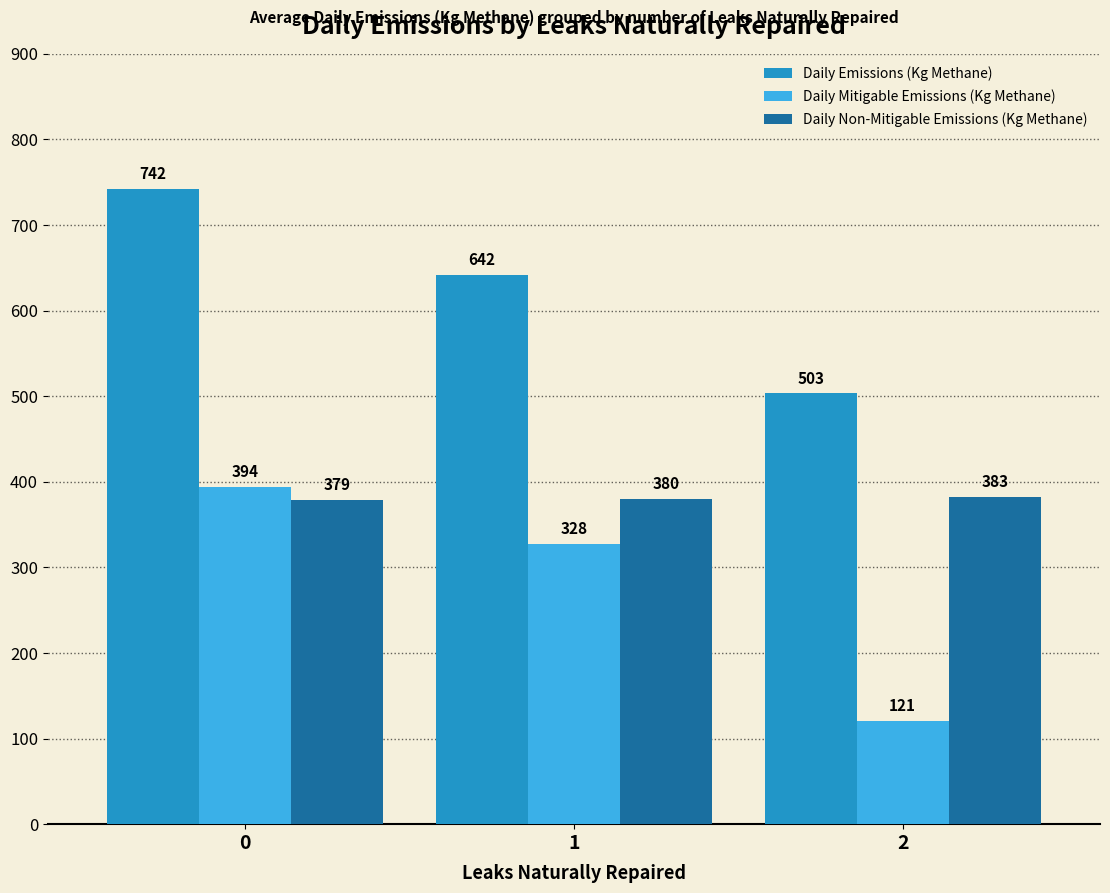

Is it true that Daily Mitigable Emissions (Kg Methane) equals 667.5 at 0?

False